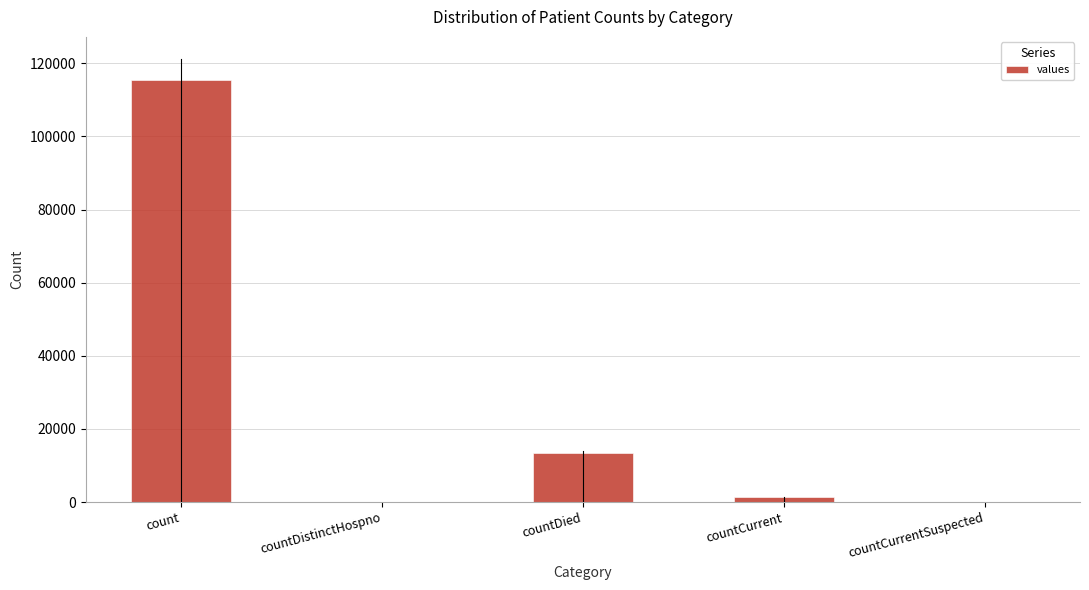

Reading left to right, list all the values displayed in this chart.

115379	0	13343	1383	0